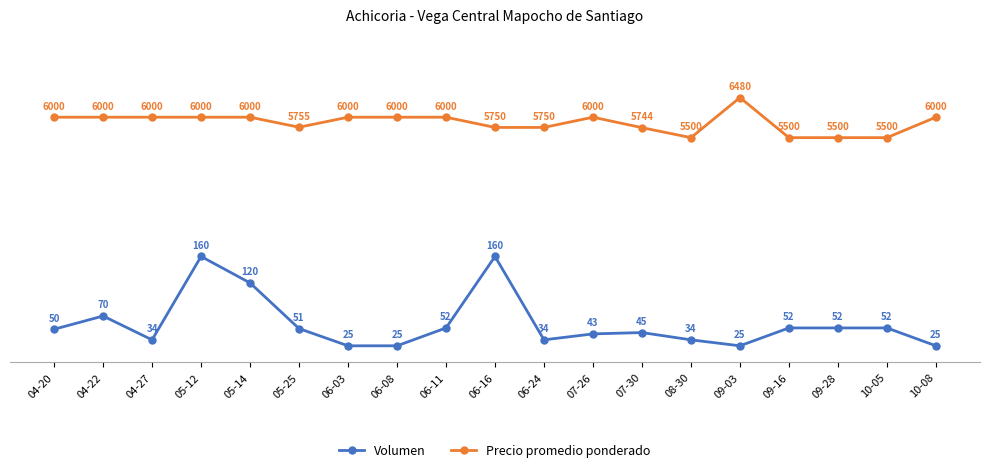

Which label corresponds to the largest value in the chart?

09-03